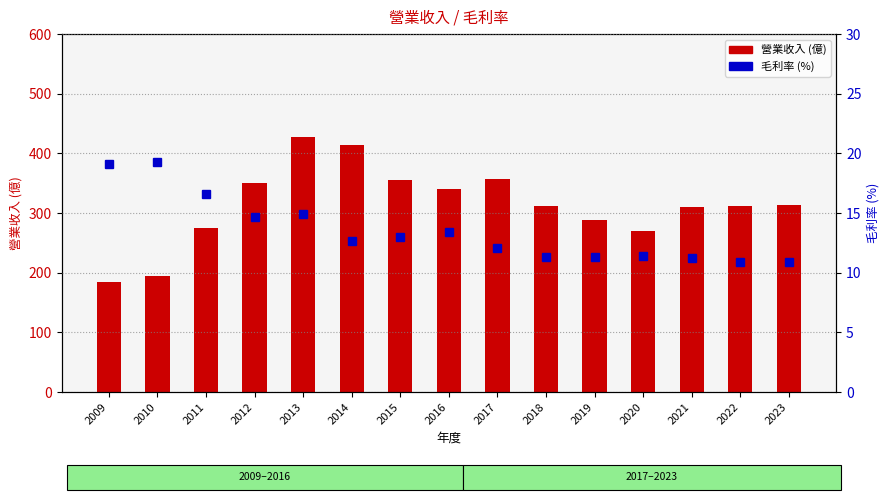

What is the difference between the second highest and minimum values in the 毛利率 series?

8.2